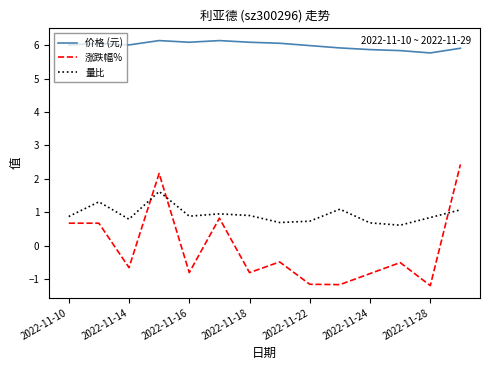

Rank the series by their maximum value, from lowest to highest.

量比, 涨跌幅%, 价格 (元)